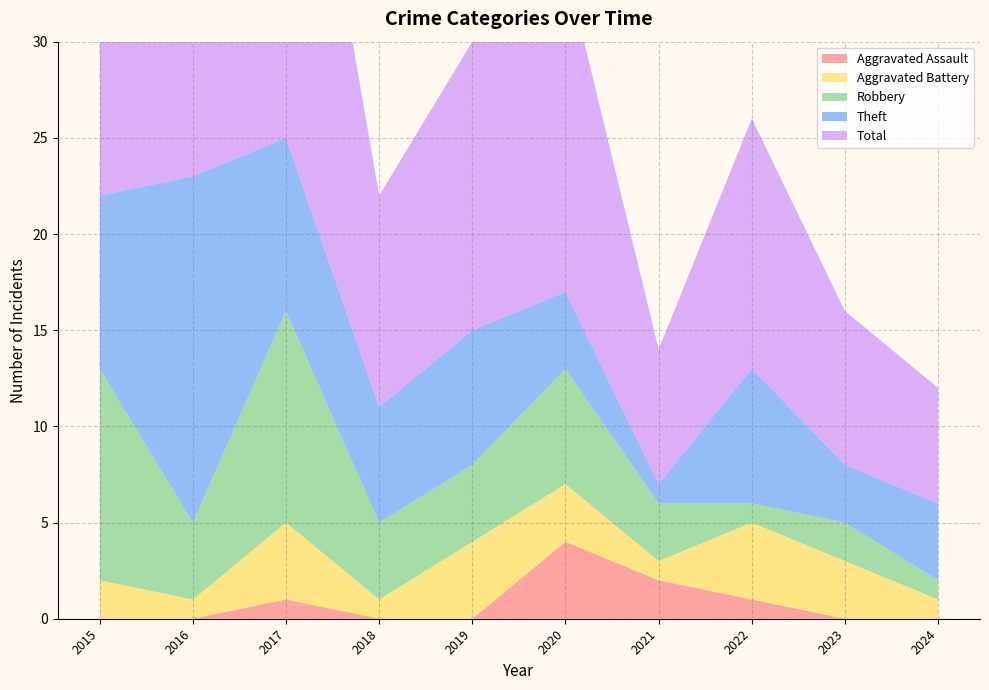

Reading left to right, list all the values displayed in this chart.

Aggravated Assault: 2015=0	2016=0	2017=1	2018=0	2019=0	2020=4	2021=2	2022=1	2023=0	2024=0
Aggravated Battery: 2015=2	2016=1	2017=4	2018=1	2019=4	2020=3	2021=1	2022=4	2023=3	2024=1
Robbery: 2015=11	2016=4	2017=11	2018=4	2019=4	2020=6	2021=3	2022=1	2023=2	2024=1
Theft: 2015=9	2016=18	2017=9	2018=6	2019=7	2020=4	2021=1	2022=7	2023=3	2024=4
Total: 2015=23	2016=23	2017=25	2018=11	2019=15	2020=17	2021=7	2022=13	2023=8	2024=6